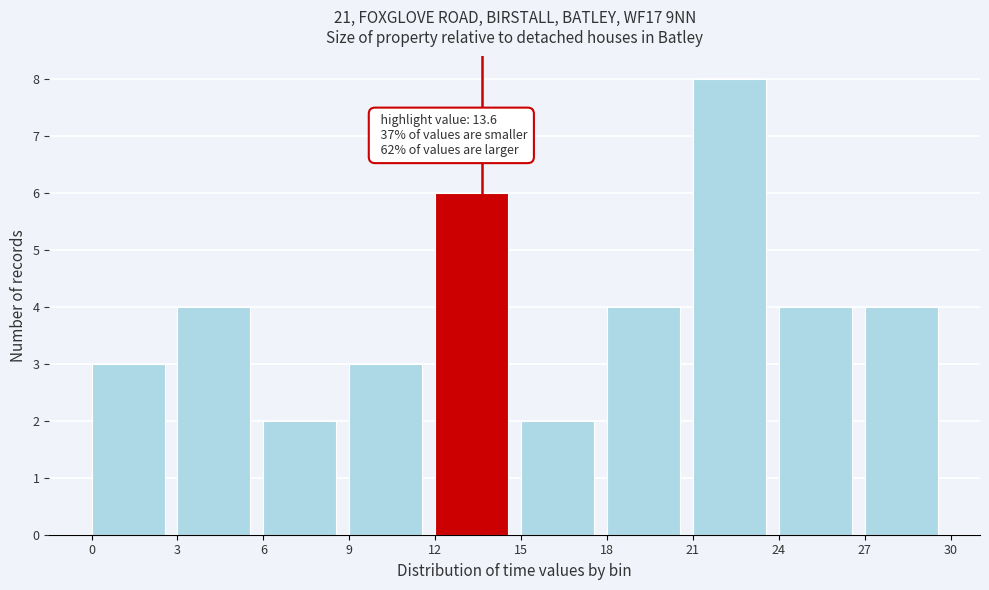

Which range on the x-axis has the tallest bar?

21 to 24